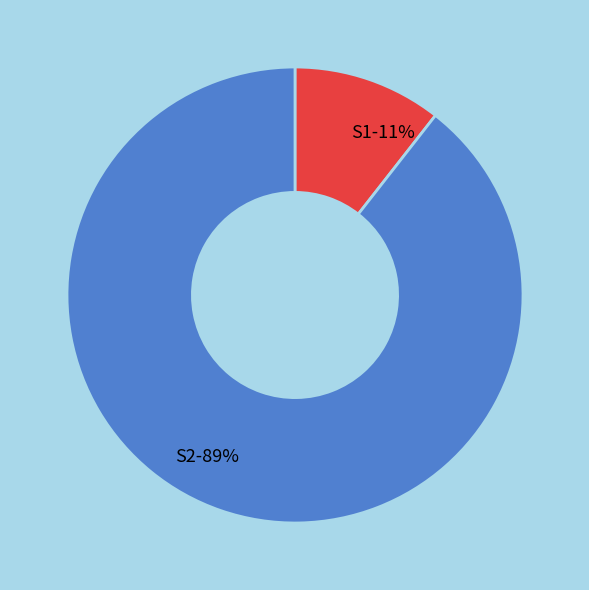

Rank the categories by value from lowest to highest.

S1, S2